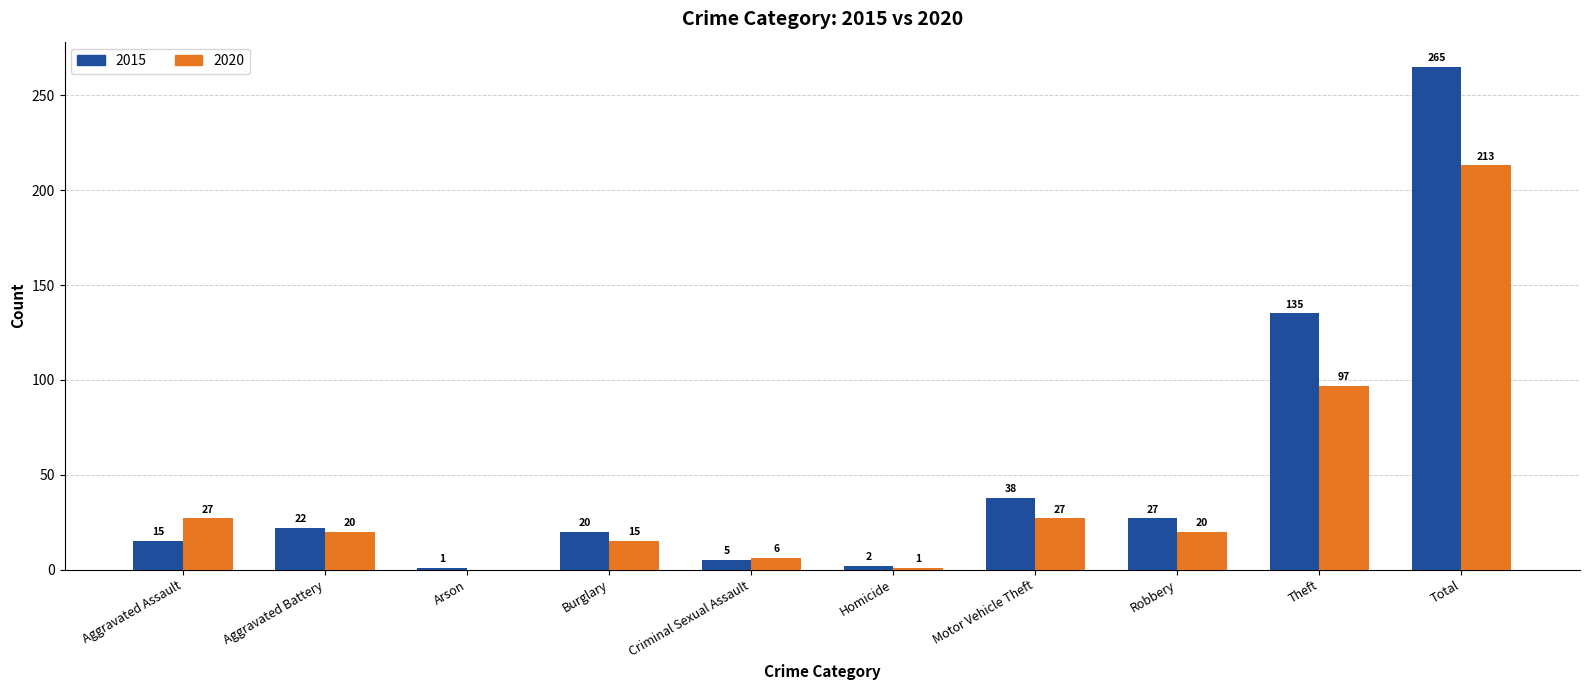

What is the difference between the 2020 values at Theft and Aggravated Battery?

77